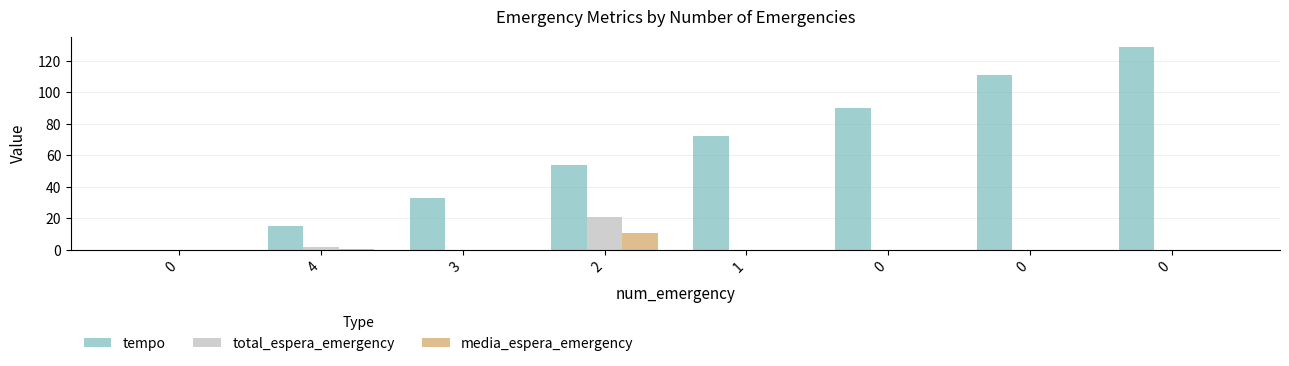

How many groups of bars are there?

8